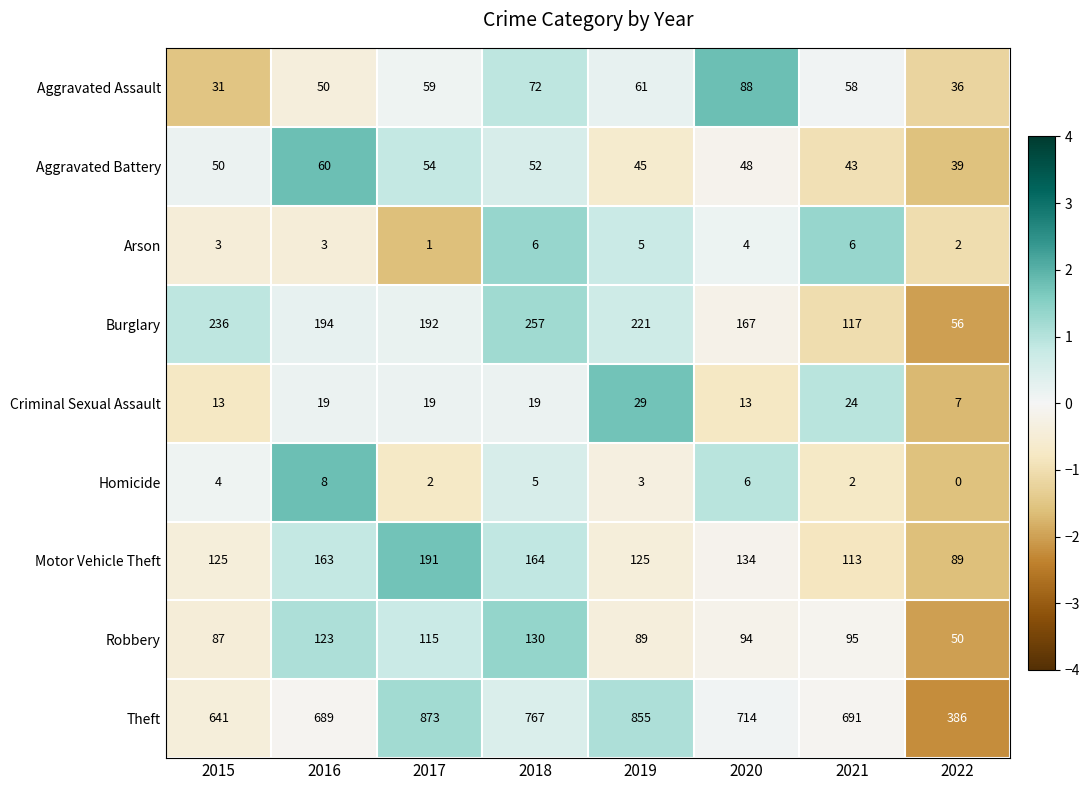

Which series has the largest range (max minus min)?

Theft